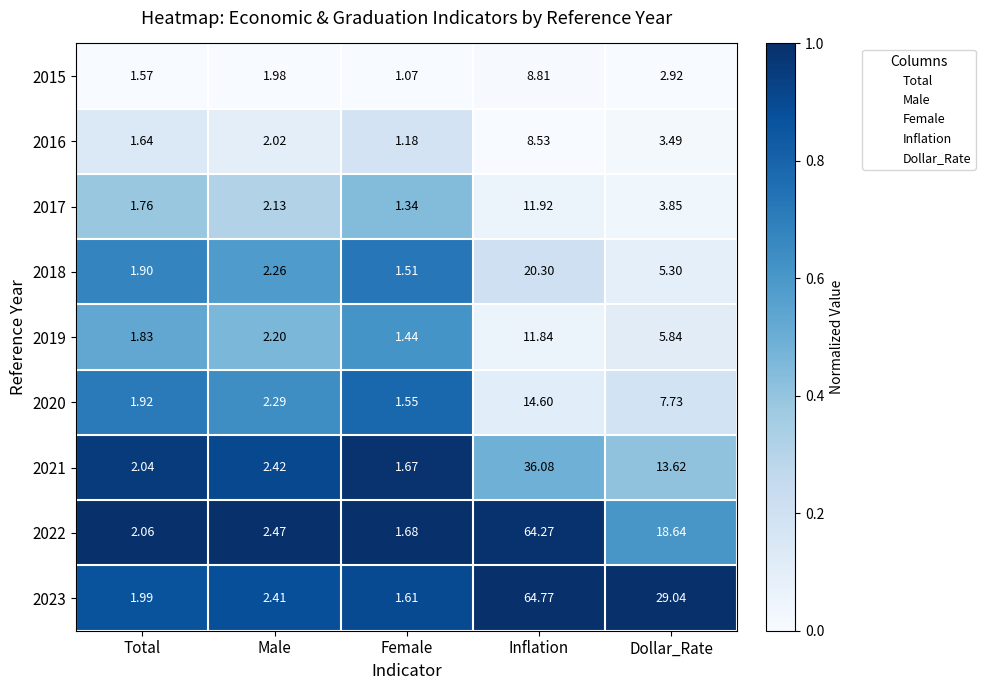

At Total, list the series in order from largest to smallest.

2022, 2021, 2023, 2020, 2018, 2019, 2017, 2016, 2015